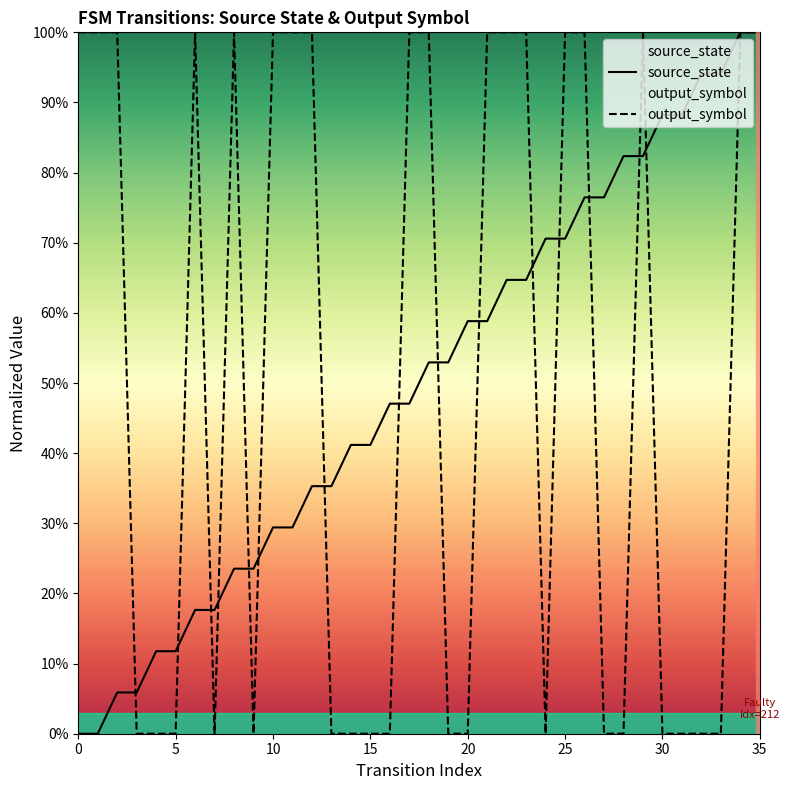

True or false: source_state has a value of 0.2 at 10.

False